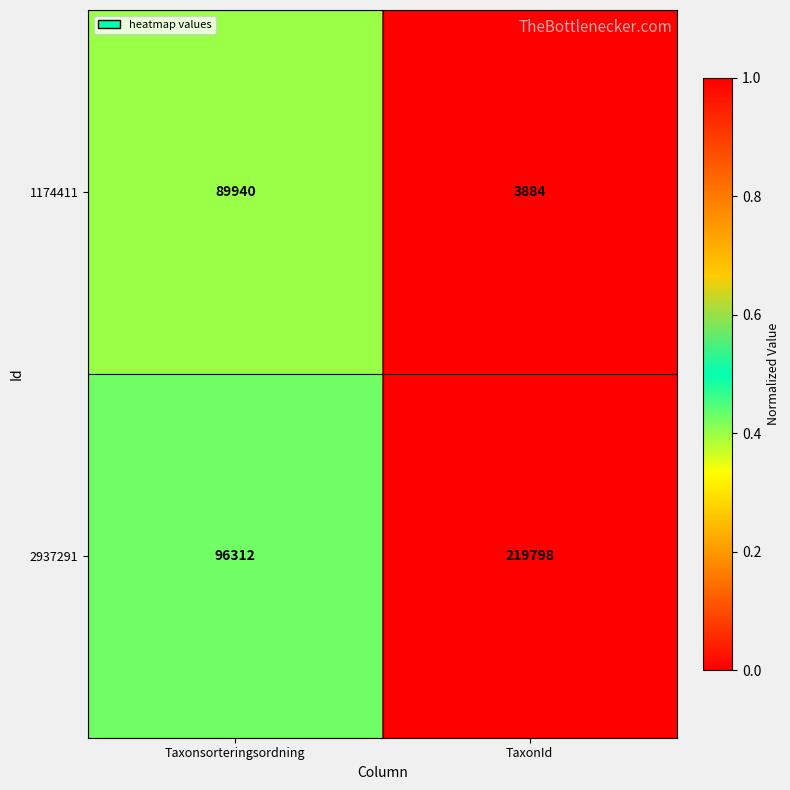

At which category is the sum across all series the highest?

TaxonId